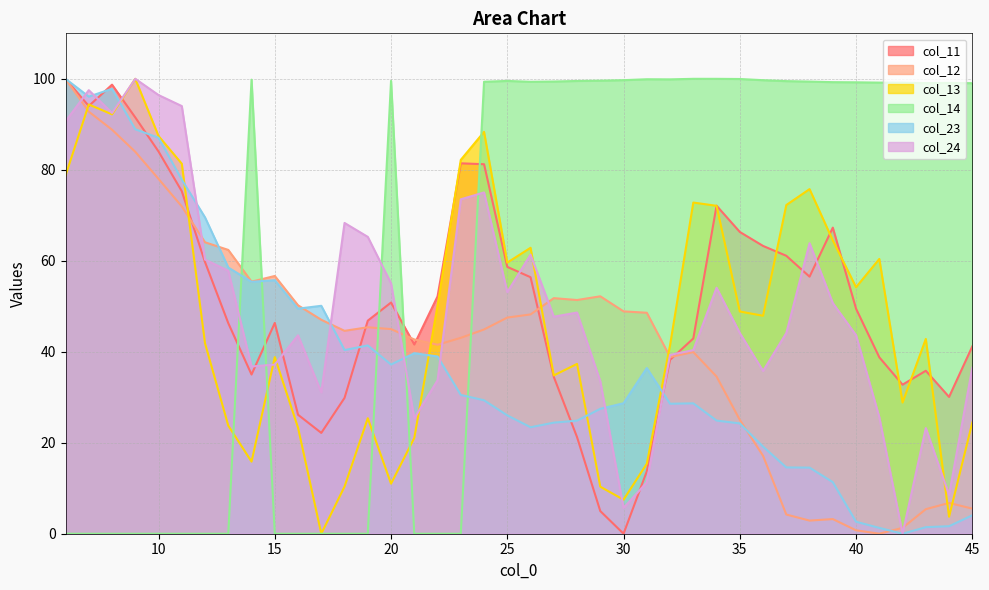

In col_14, how many points are lower than both neighbors (excluding endpoints)?

3